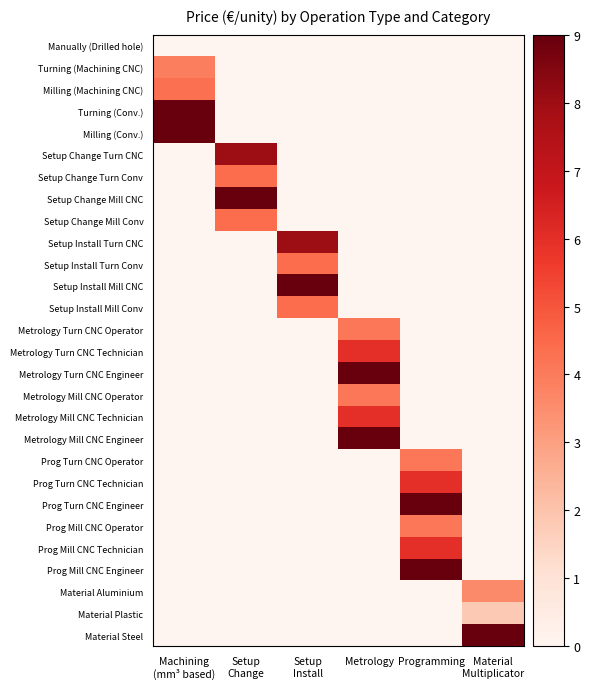

Rank the series by their maximum value, from lowest to highest.

Manually (Drilled hole), Material Plastic, Material Aluminium, Turning (Machining CNC), Metrology Turn CNC Operator, Metrology Mill CNC Operator, Prog Turn CNC Operator, Prog Mill CNC Operator, Milling (Machining CNC), Setup Change Turn Conv, Setup Change Mill Conv, Setup Install Turn Conv, Setup Install Mill Conv, Metrology Turn CNC Technician, Metrology Mill CNC Technician, Prog Turn CNC Technician, Prog Mill CNC Technician, Setup Change Turn CNC, Setup Install Turn CNC, Turning (Conv.), Milling (Conv.), Setup Change Mill CNC, Setup Install Mill CNC, Metrology Turn CNC Engineer, Metrology Mill CNC Engineer, Prog Turn CNC Engineer, Prog Mill CNC Engineer, Material Steel